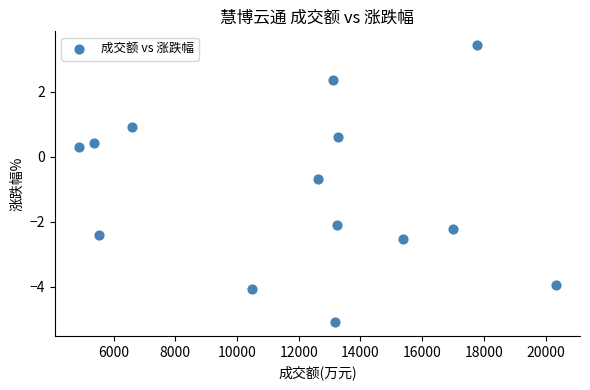

What is the range of Y values (max minus min)?

8.5